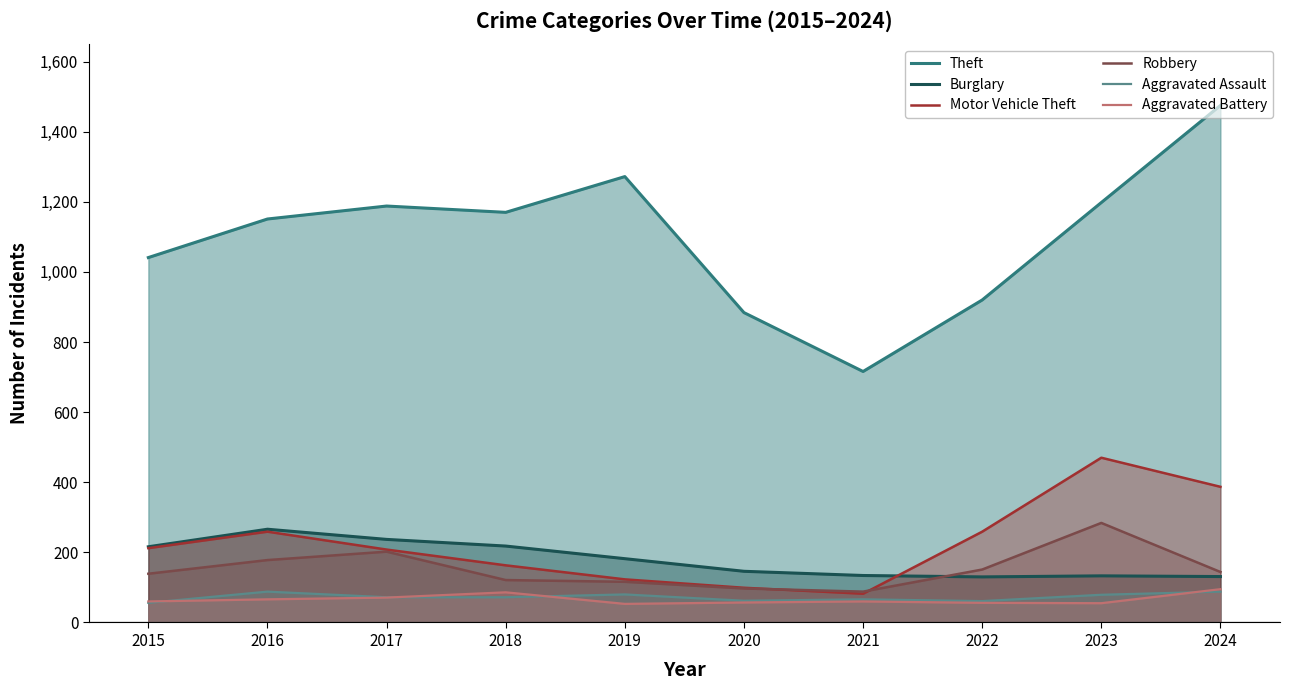

Between 2017 and 2022, which is larger?

2017